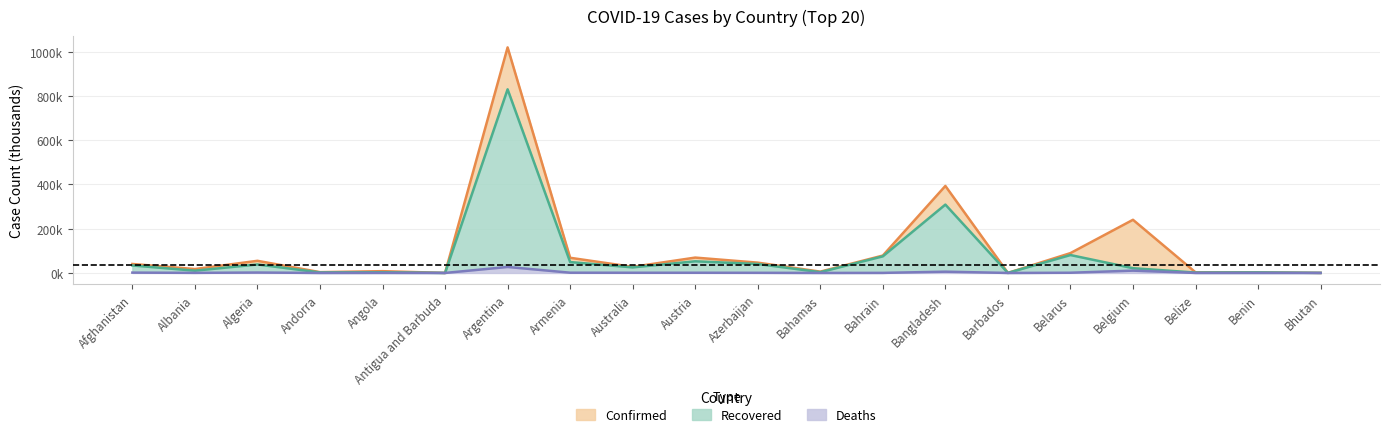

How many lines are shown in the chart?

3